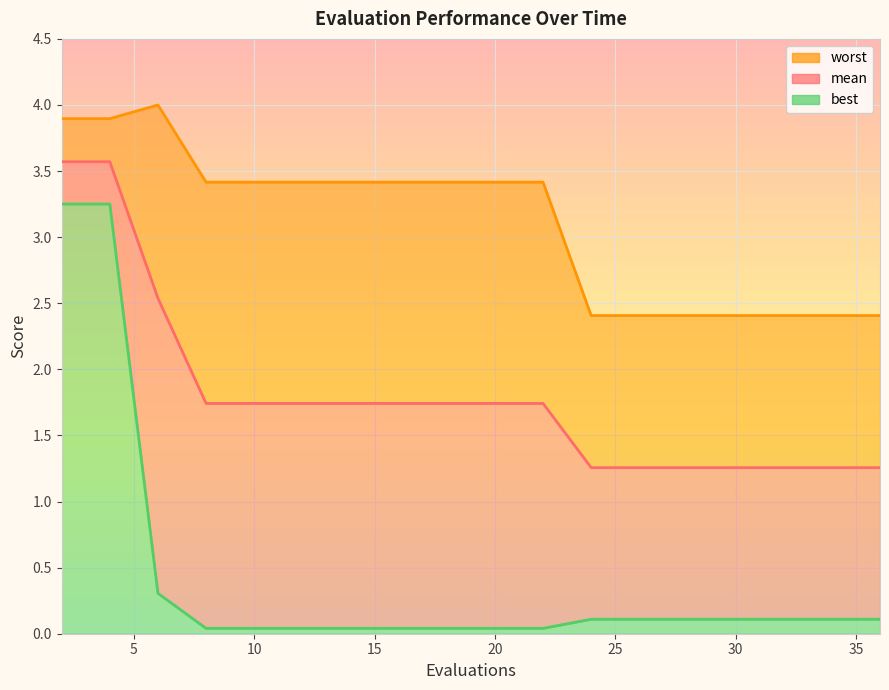

True or false: worst has more than 2 points higher than both neighbors.

False